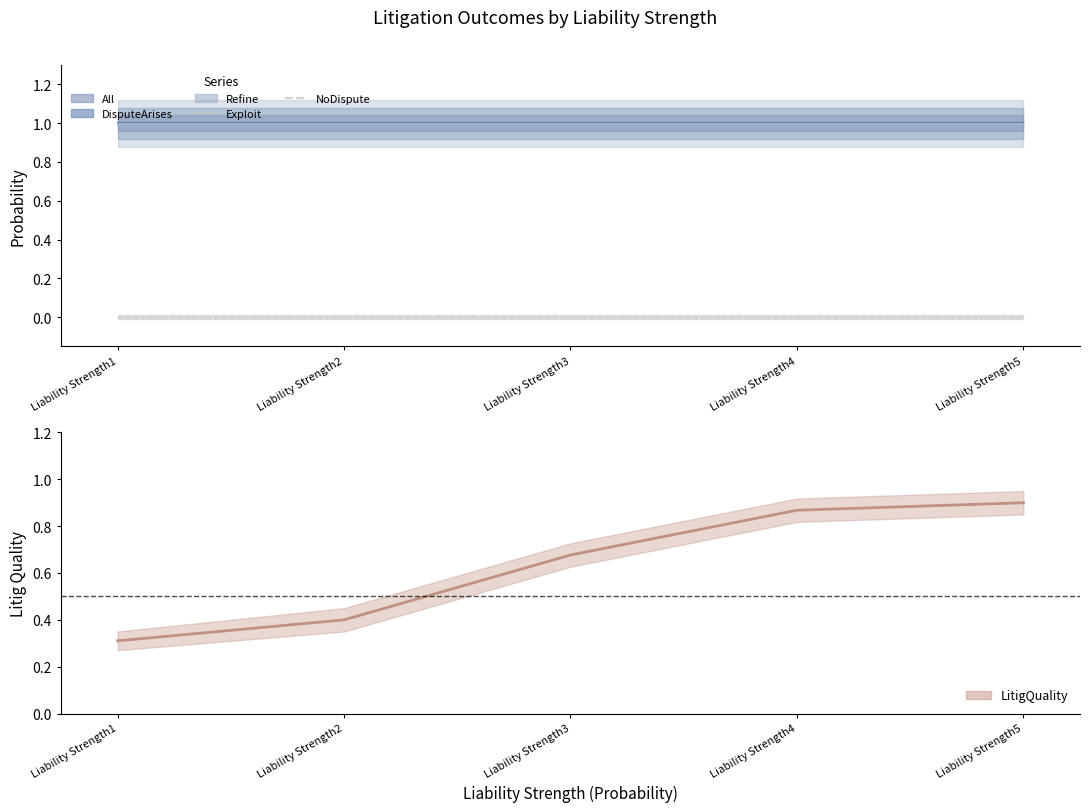

How many distinct data groups are displayed?

6